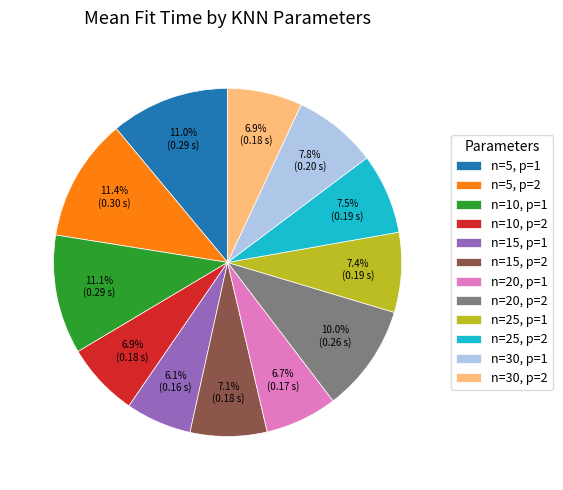

What is the smallest slice in the pie chart?

n=15, p=1